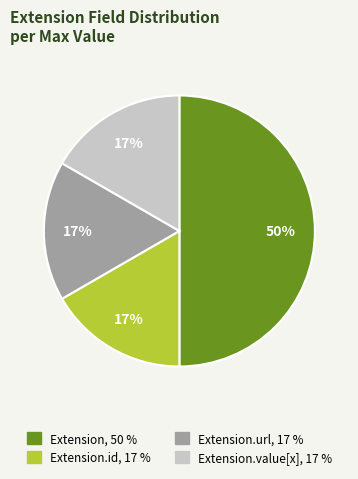

To the nearest percent, what is the average slice percentage?

25%